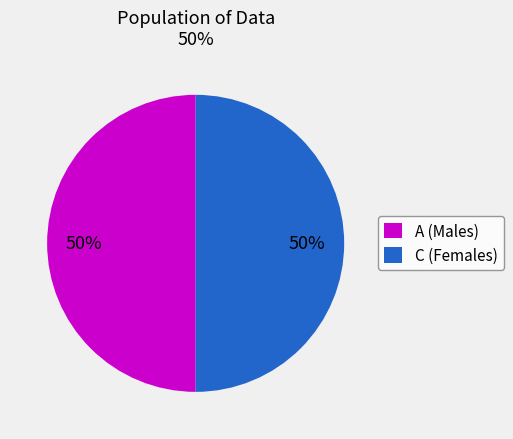

To the nearest percent, what is the average slice percentage?

50%